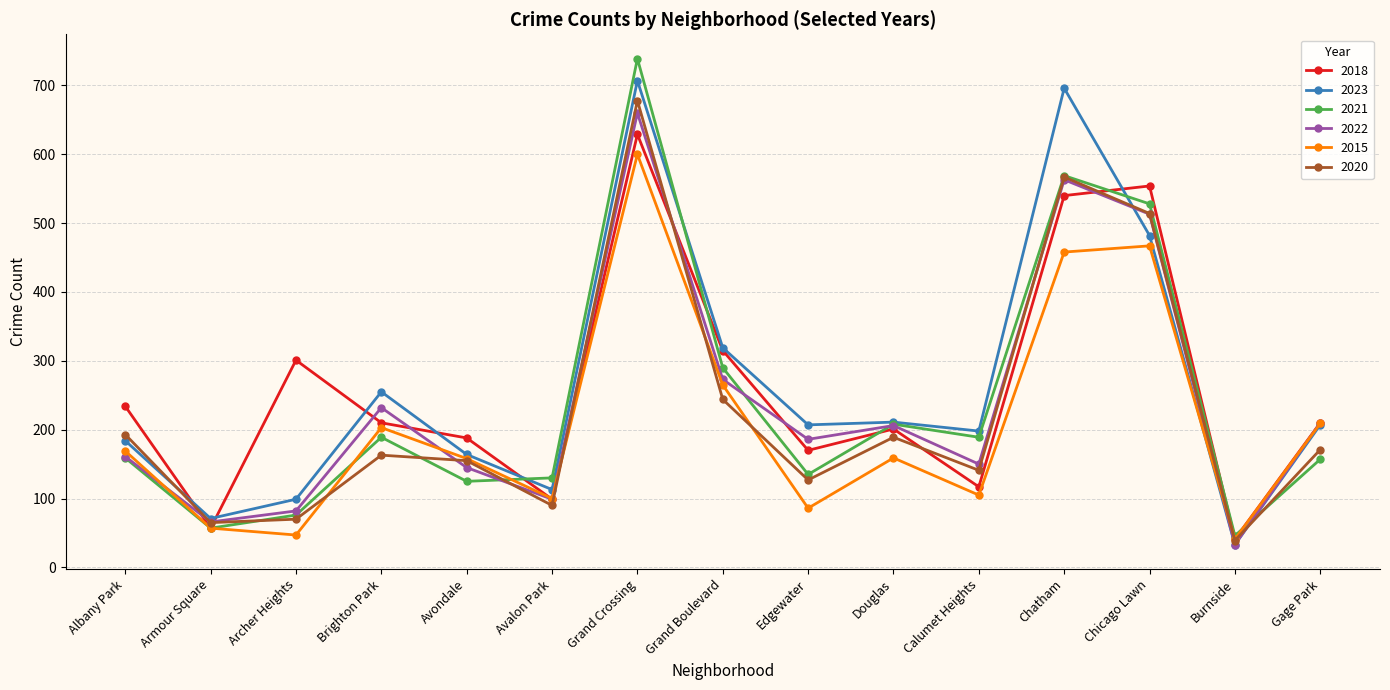

What are all the series names shown in the legend?

2018, 2023, 2021, 2022, 2015, 2020